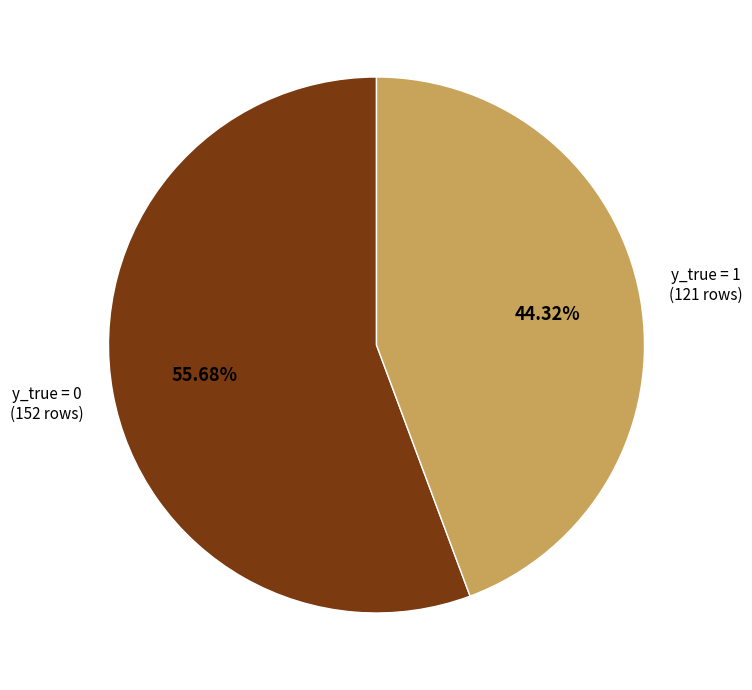

Does any single category account for the majority?

Yes